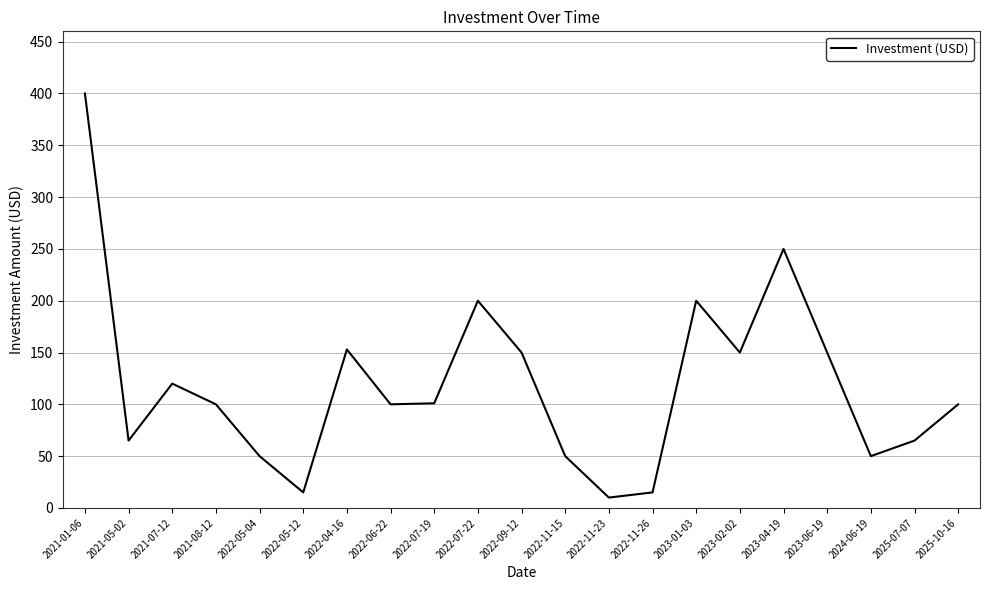

How many interior local peaks (higher than both neighbors) does the data have?

5